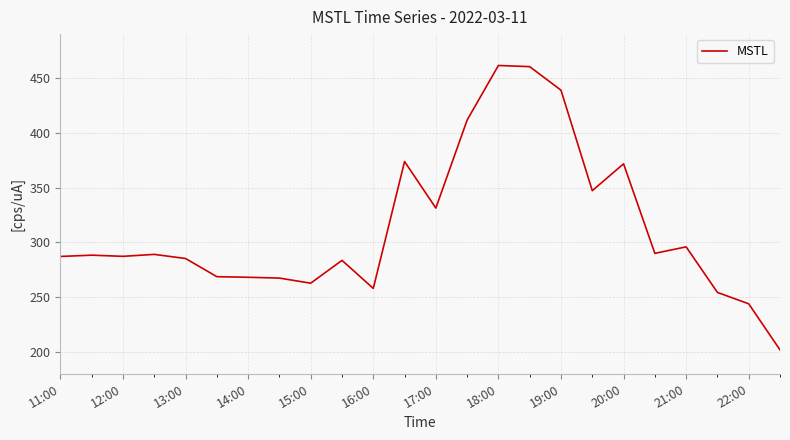

What is the maximum value shown in the chart?

461.4